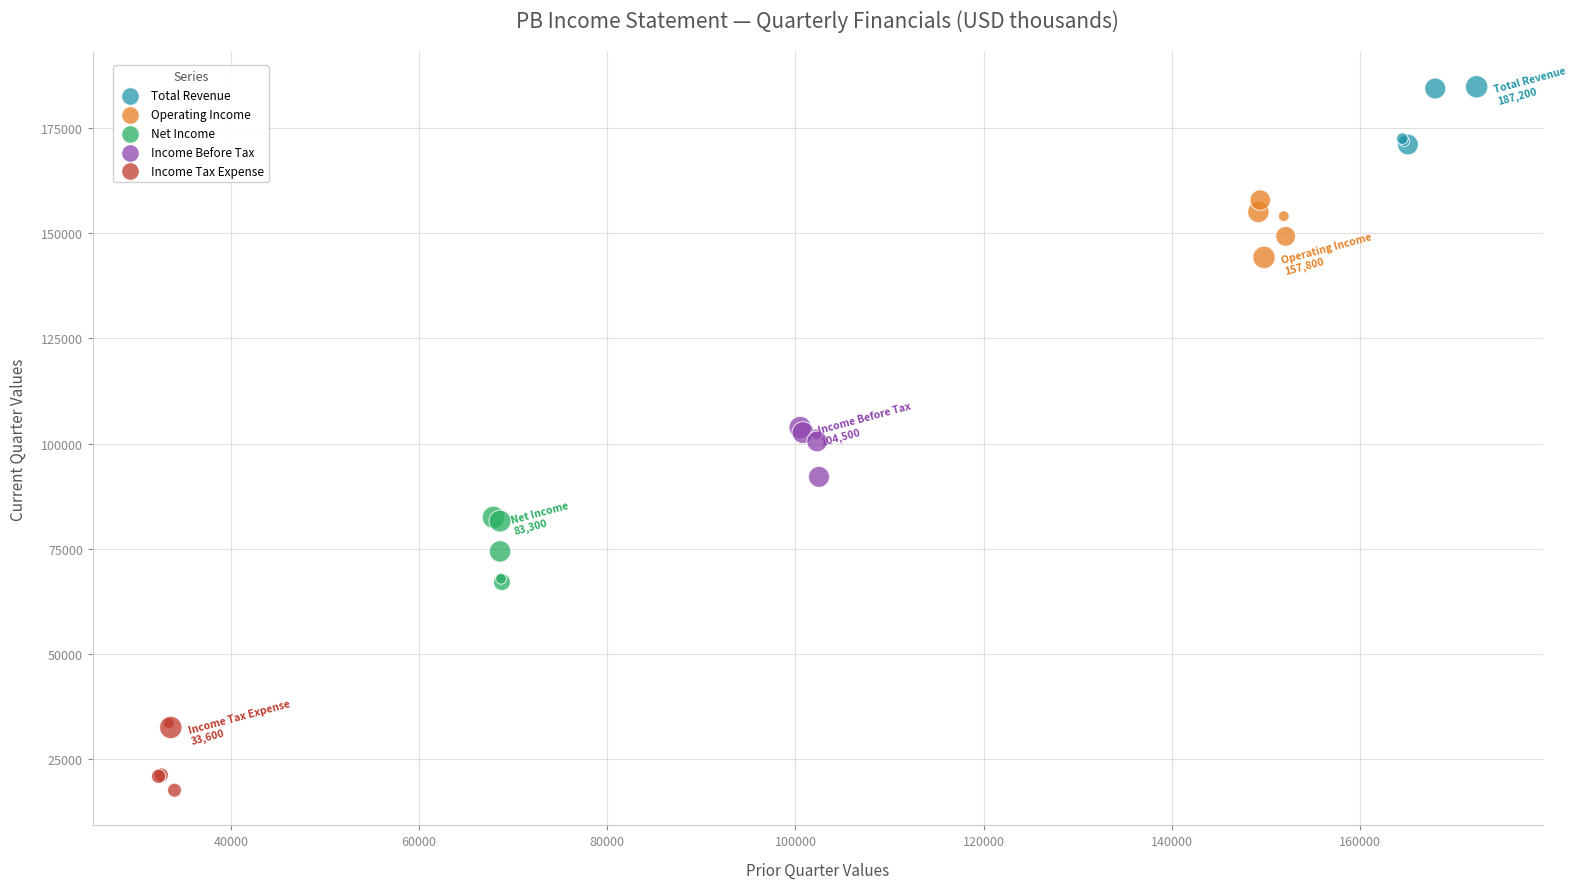

Which series contains the highest Y value?

Total Revenue